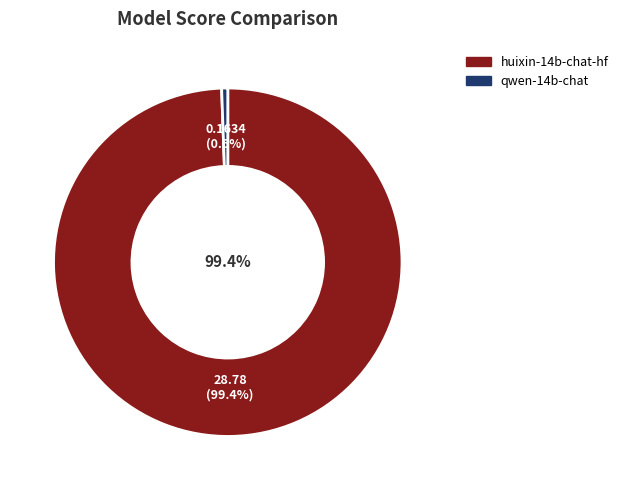

Count the number of slices in the pie.

2